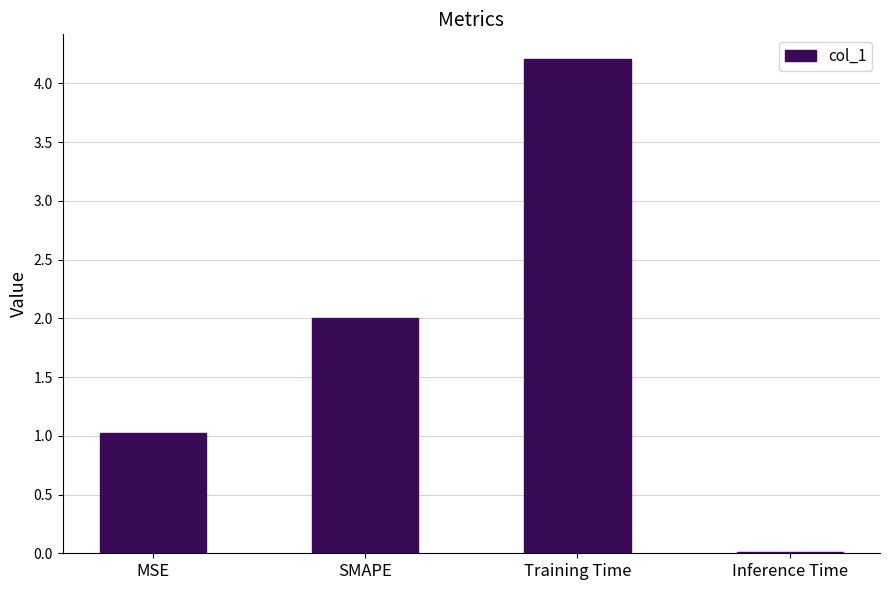

What value does the data have at Training Time?

4.2